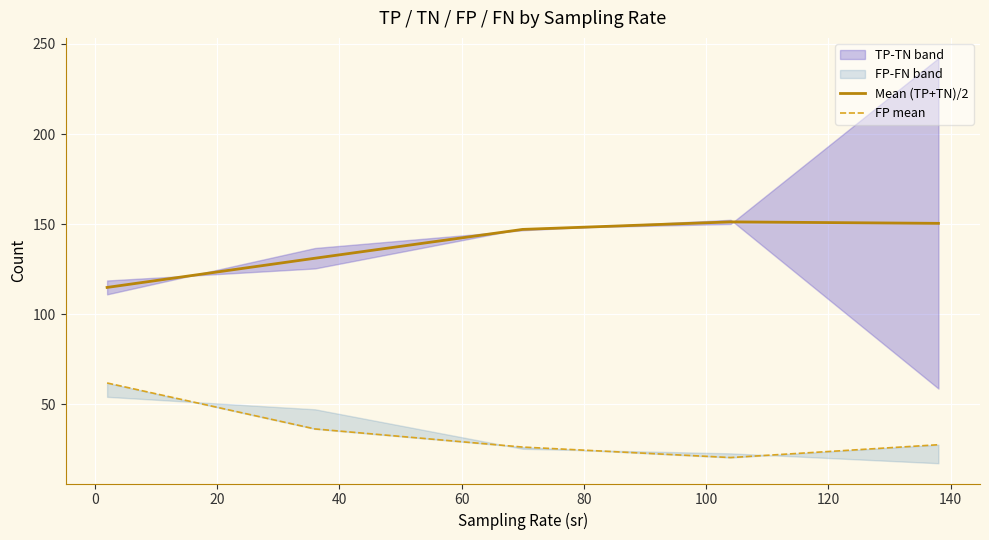

What is the lowest value of the Mean (TP+TN)/2 series?

114.9